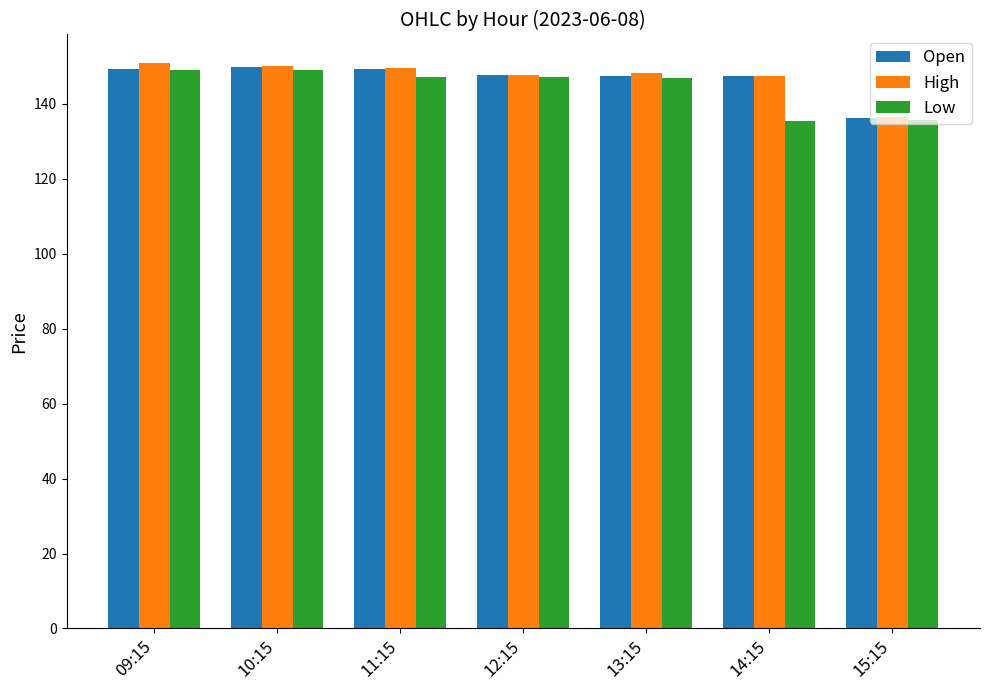

True or false: High has a value of 52.3 at 14:15.

False